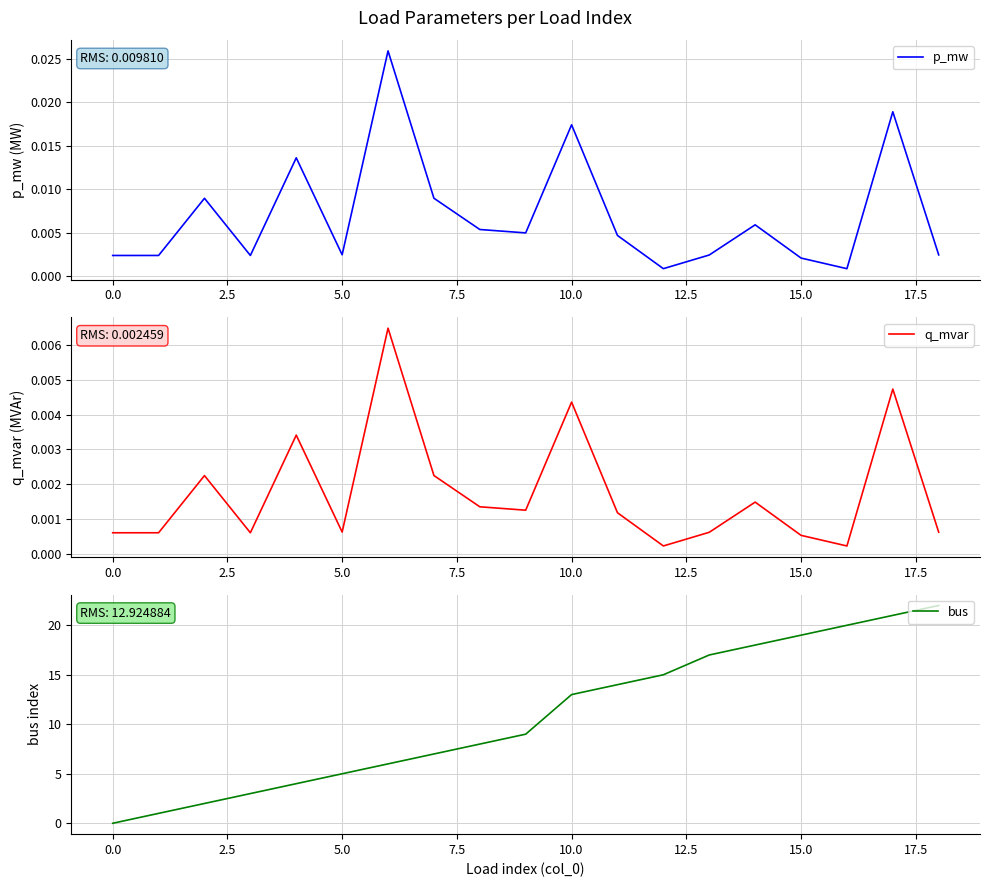

Which series has the widest spread of values?

bus